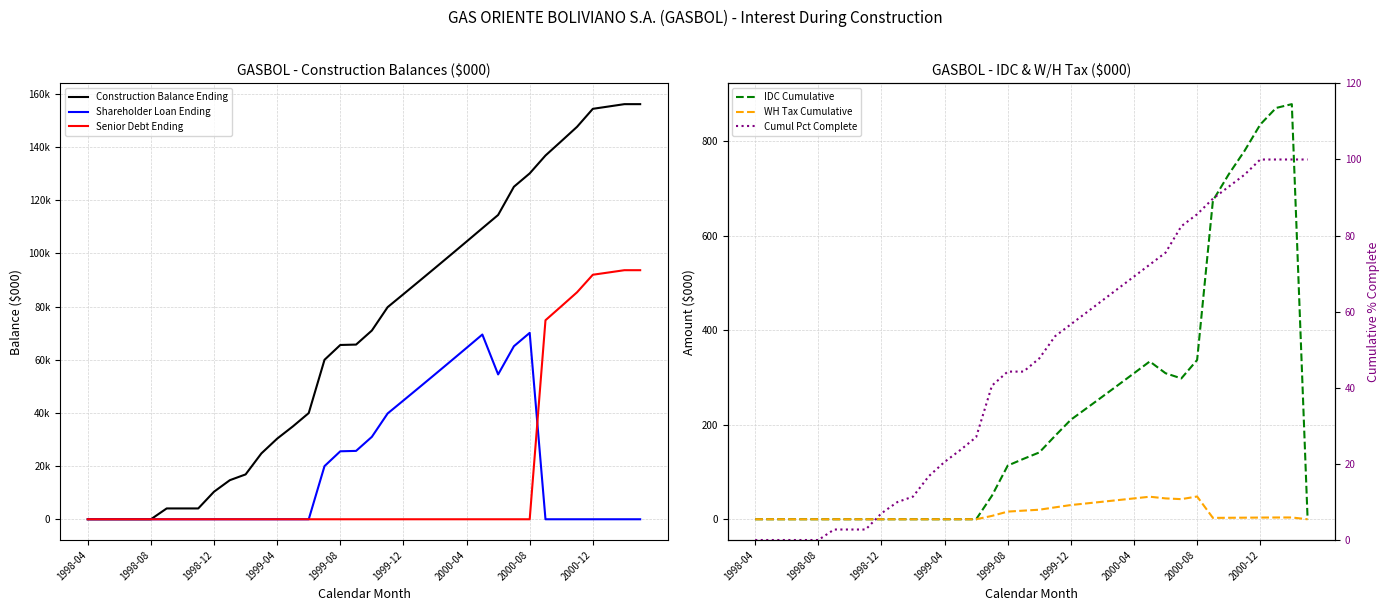

What is the difference between the highest and lowest values at 33?

155301.6